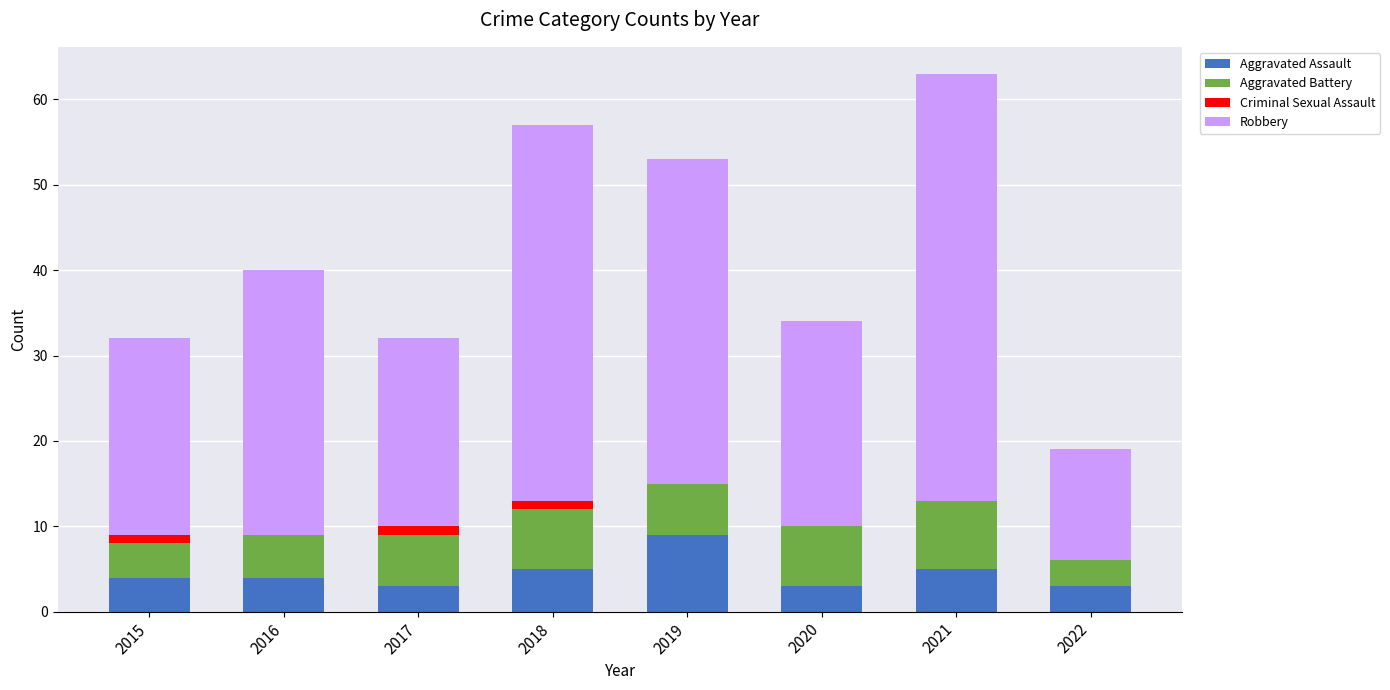

At which label does Aggravated Assault reach its peak?

2019